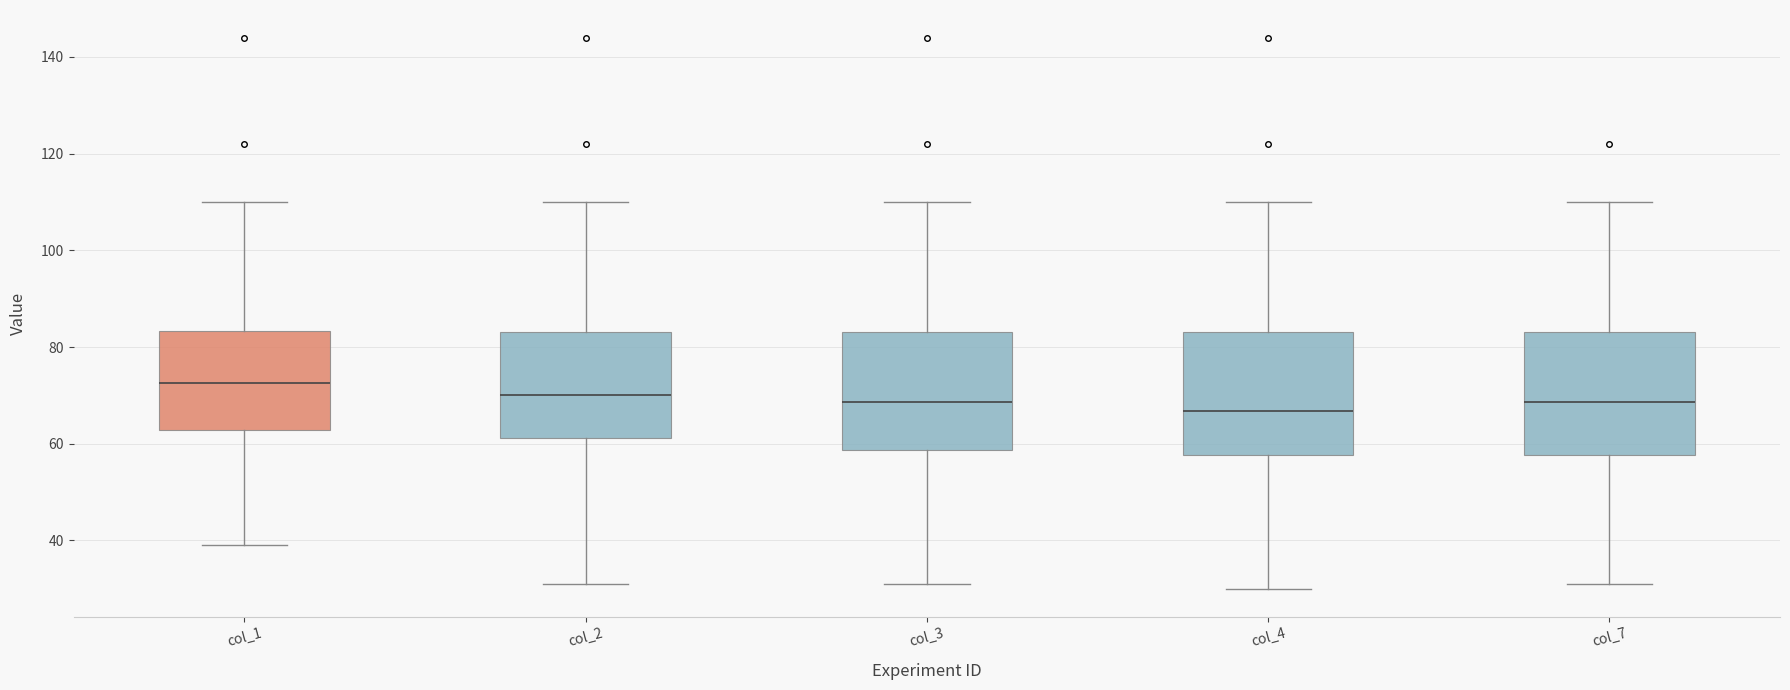

Which box has the lowest median line?

col_4